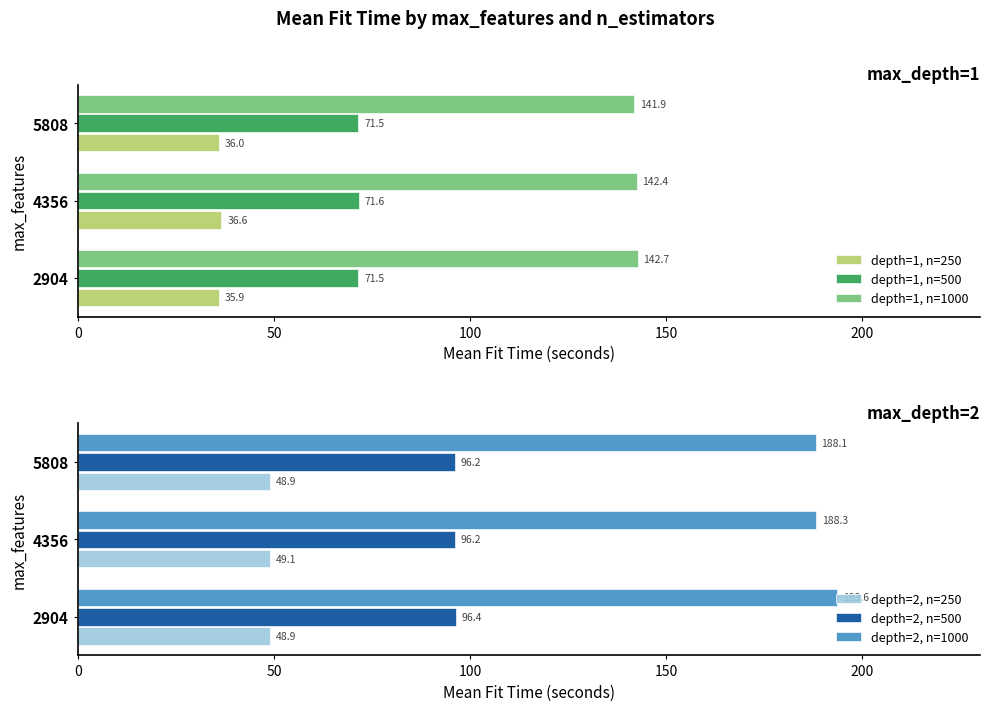

Reading left to right, list all the values displayed in this chart.

depth=1, n=250: 35.9	36.6	36.0
depth=1, n=500: 71.5	71.6	71.5
depth=1, n=1000: 142.7	142.4	141.9
depth=2, n=250: 48.9	49.1	48.9
depth=2, n=500: 96.4	96.2	96.2
depth=2, n=1000: 193.6	188.3	188.1